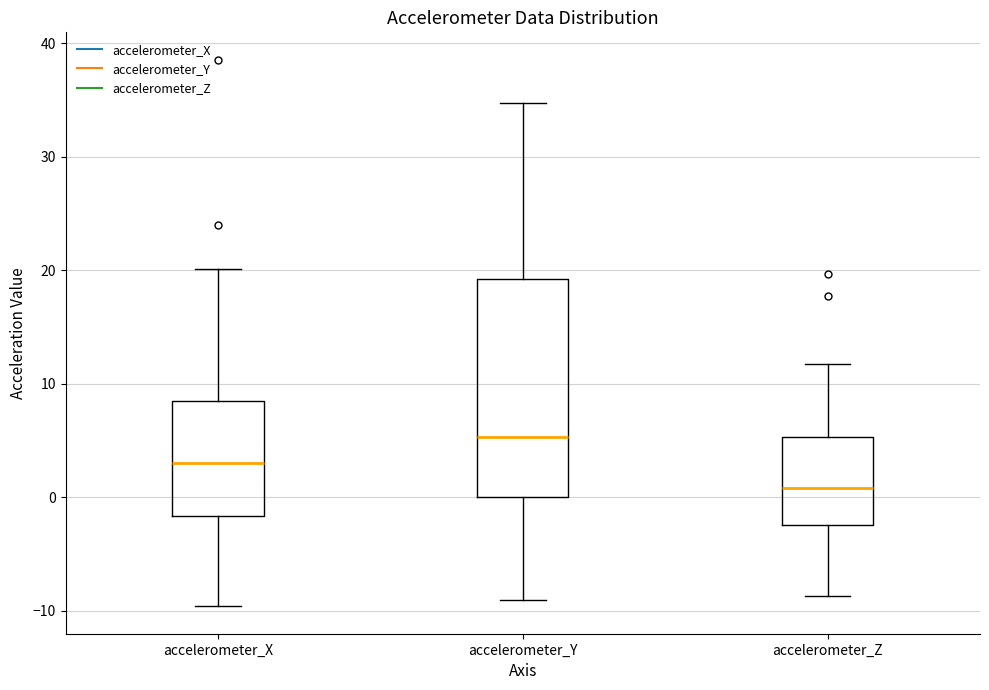

Which box has the lowest median line?

accelerometer_Z